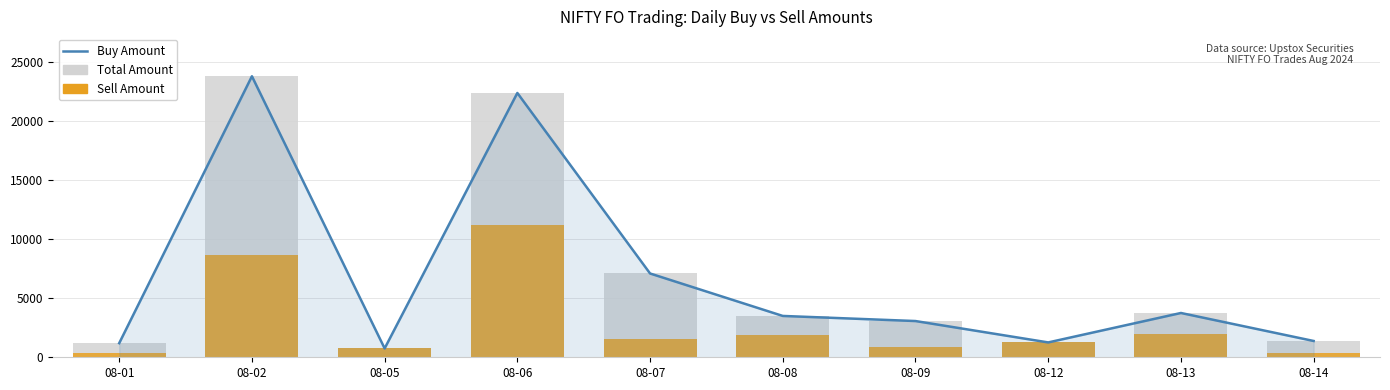

What is the lowest value of the Sell Amount series?

320.0